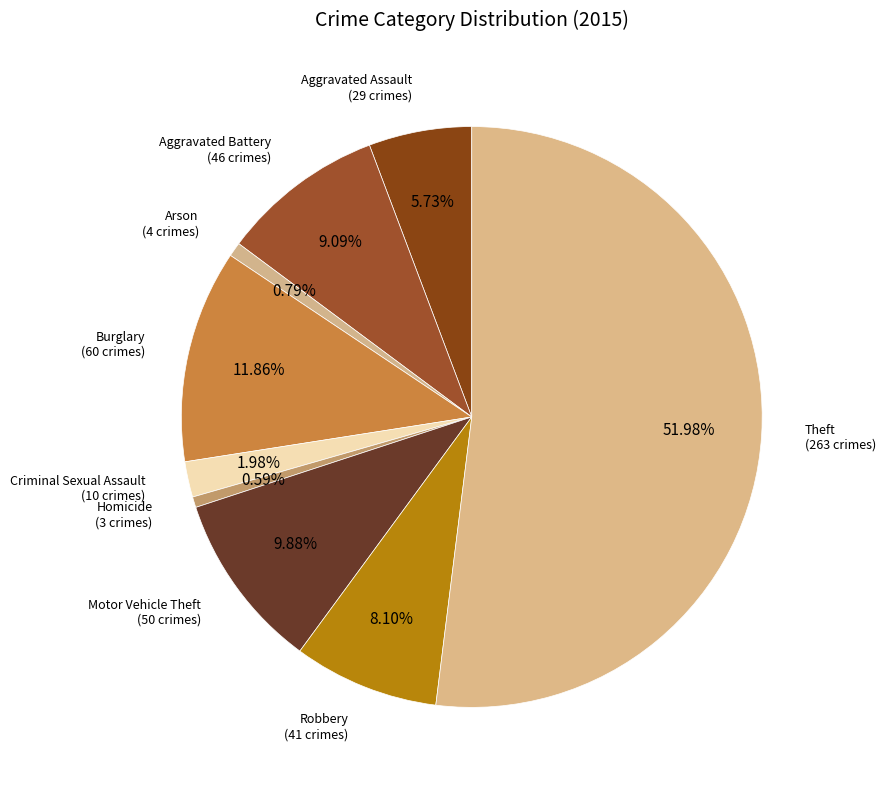

Which has a higher value, Motor Vehicle Theft or Arson?

Motor Vehicle Theft